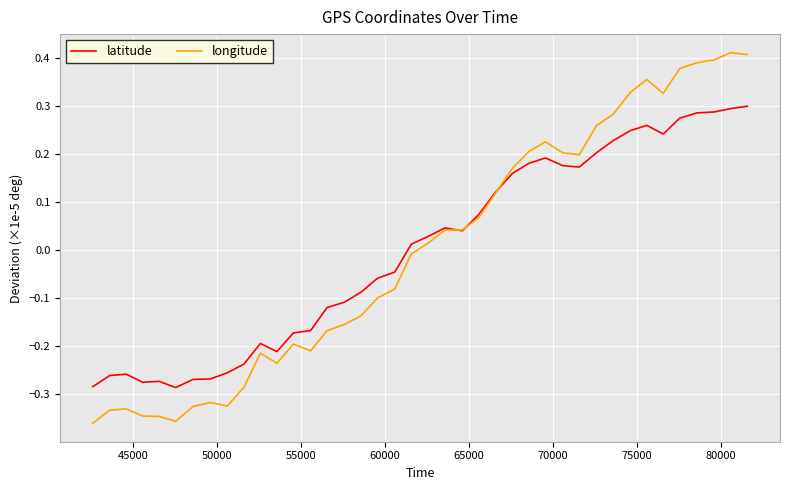

What is the difference between the maximum and minimum values in the latitude series?

0.6